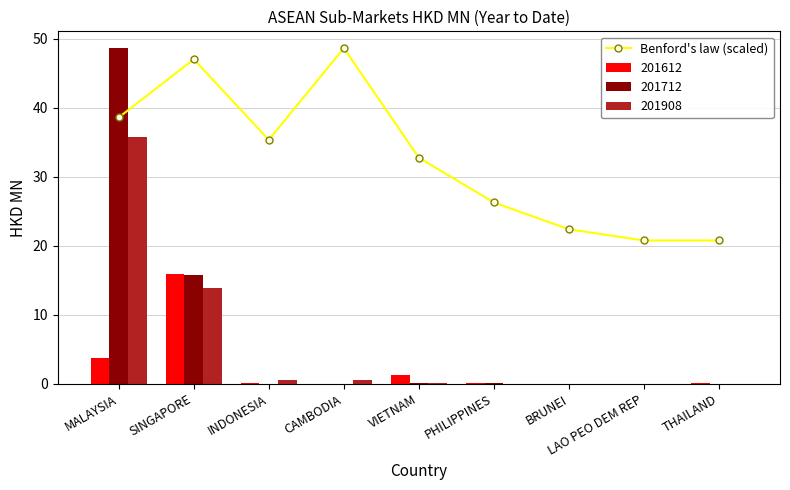

Rank the categories by value from highest to lowest.

CAMBODIA, SINGAPORE, MALAYSIA, INDONESIA, VIETNAM, PHILIPPINES, BRUNEI, LAO PEO DEM REP, THAILAND